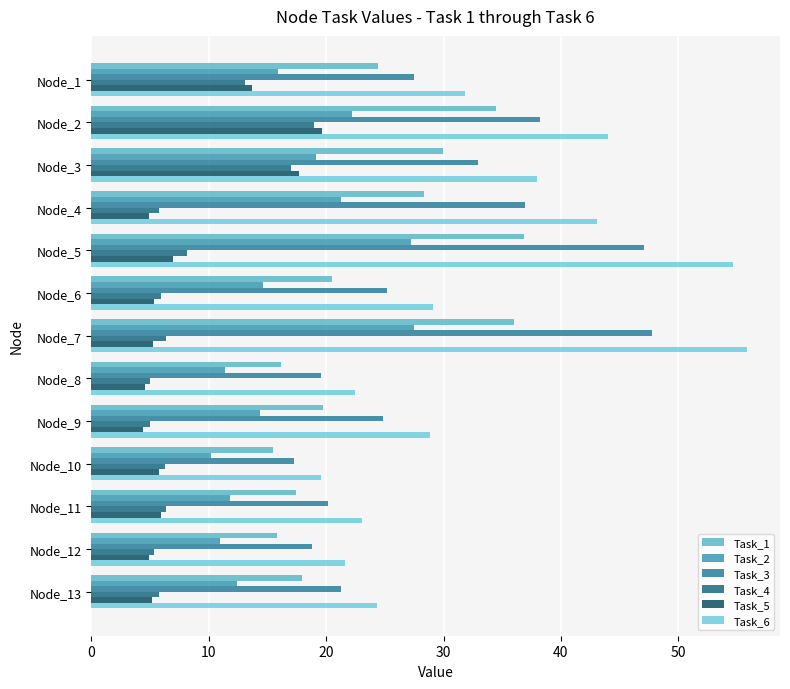

Count the number of data series in this chart.

6